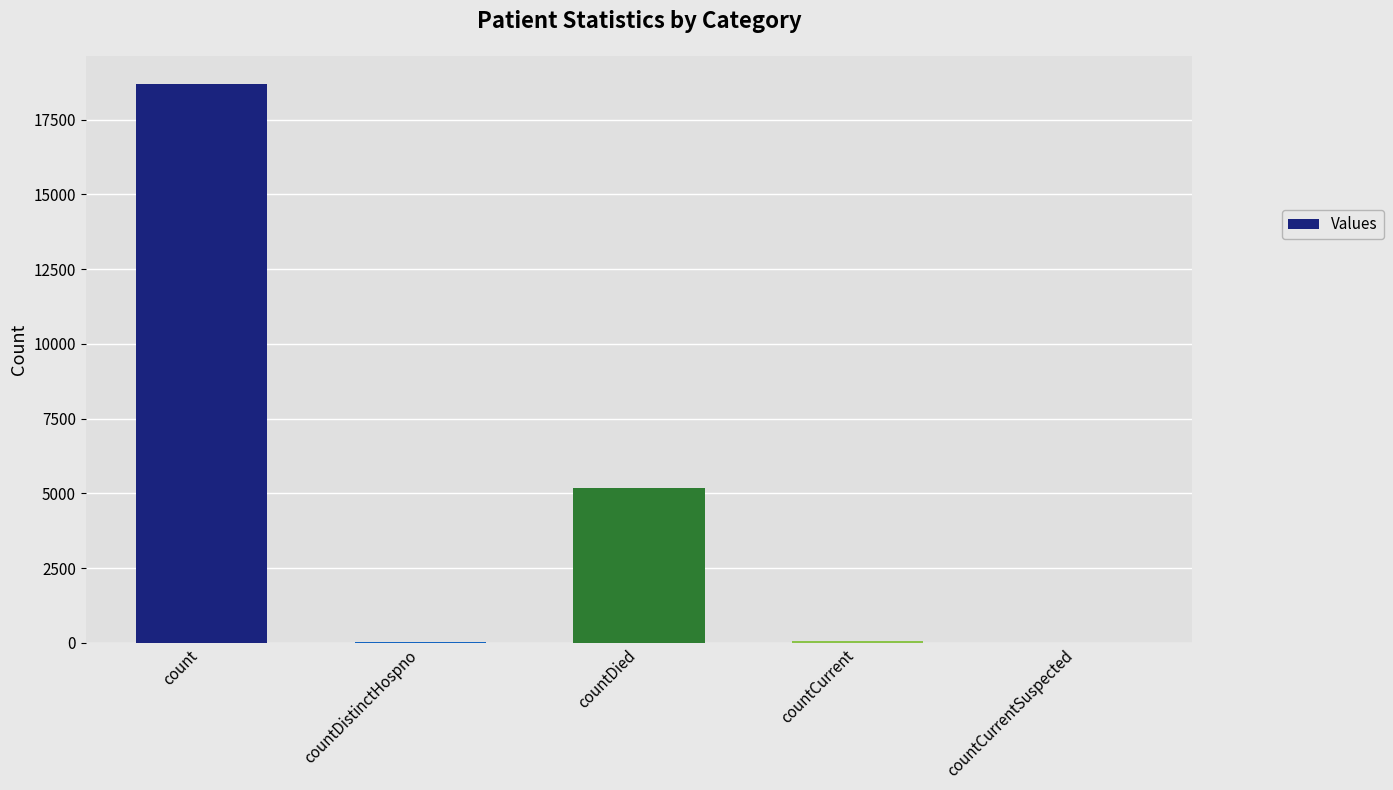

True or false: the data shows 0 at countCurrentSuspected.

True